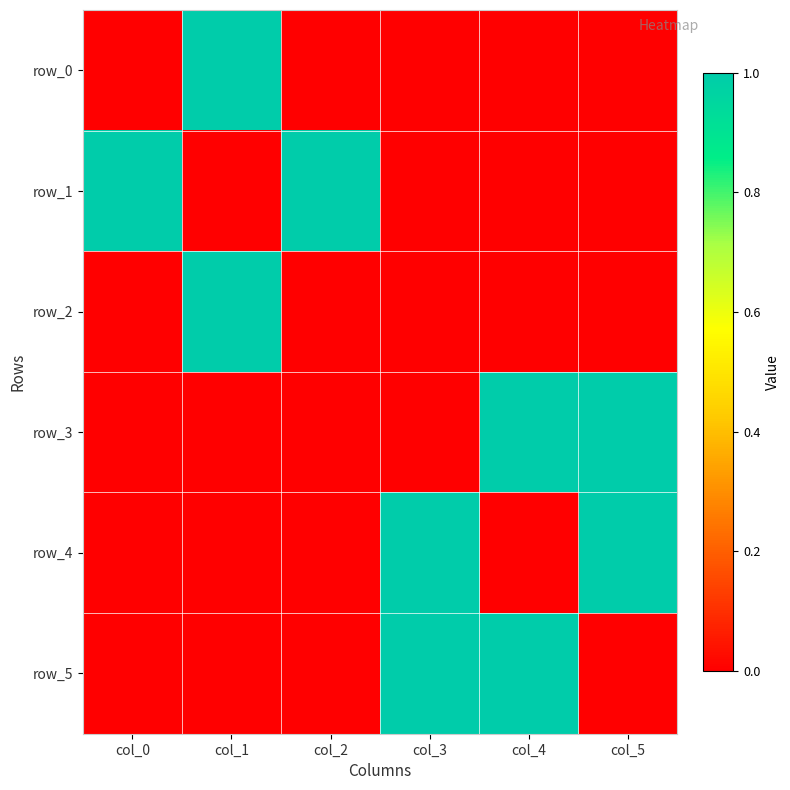

The value of row_2 at col_3 is 0. True or false?

True